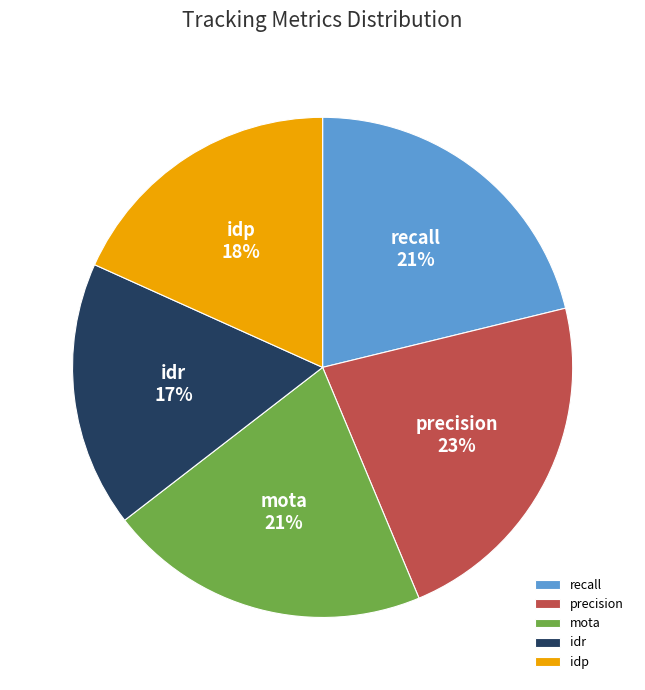

To the nearest percent, what percentage of the pie is precision?

23%